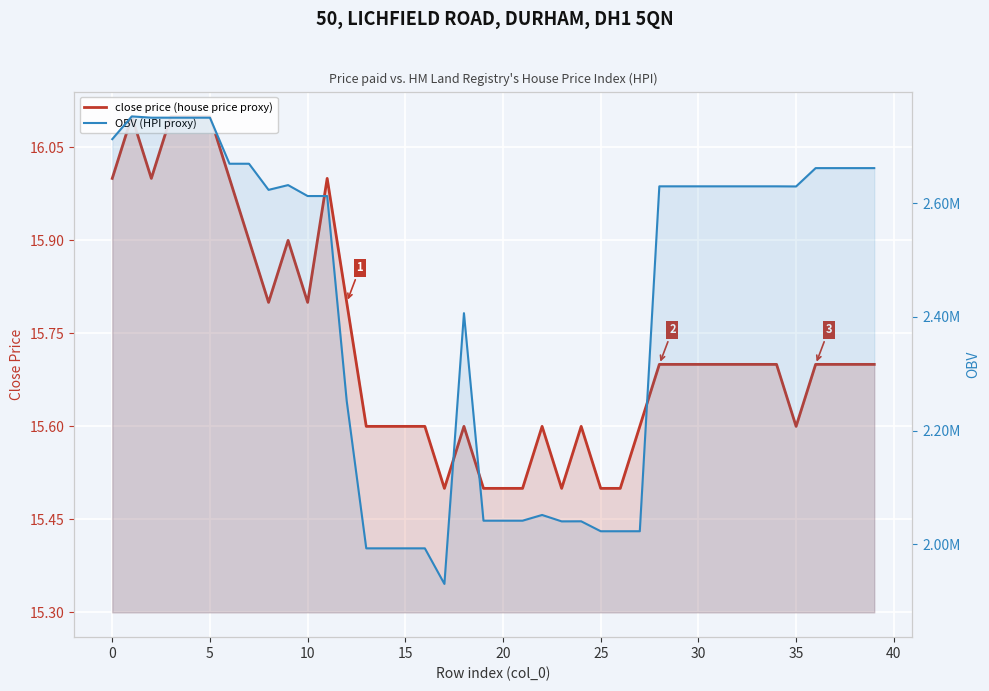

How many close price (house price proxy) values are between 15 and 16?

36